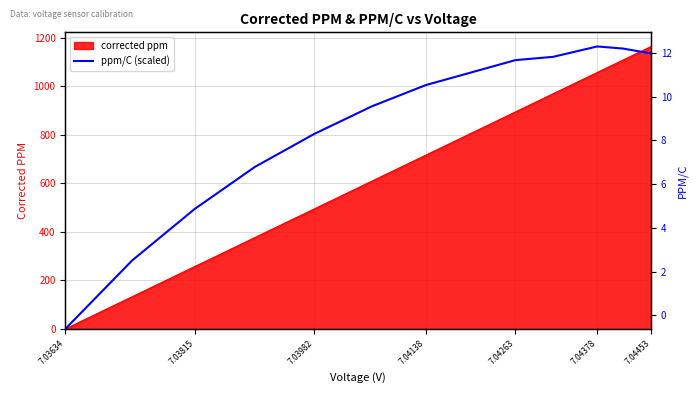

What position from the left is 7.04263?

9